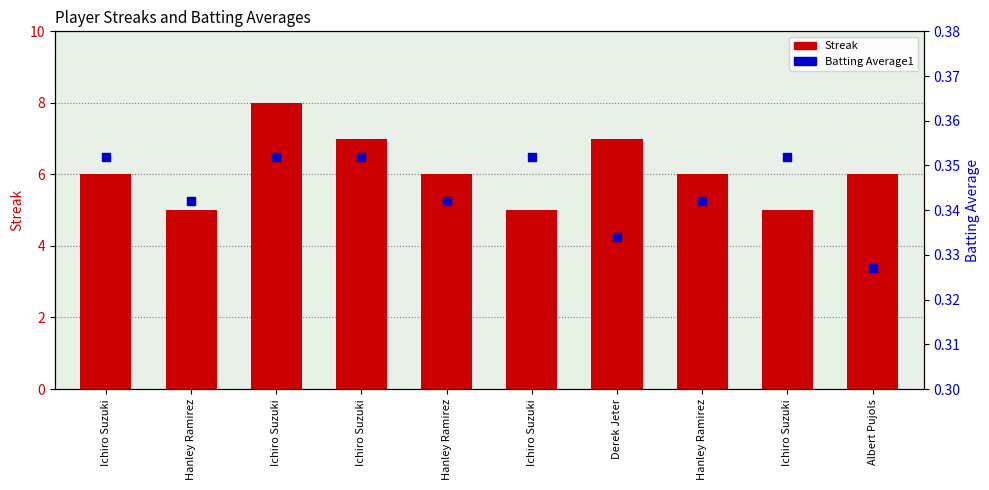

Which series contains the lowest Y value?

Batting Average1